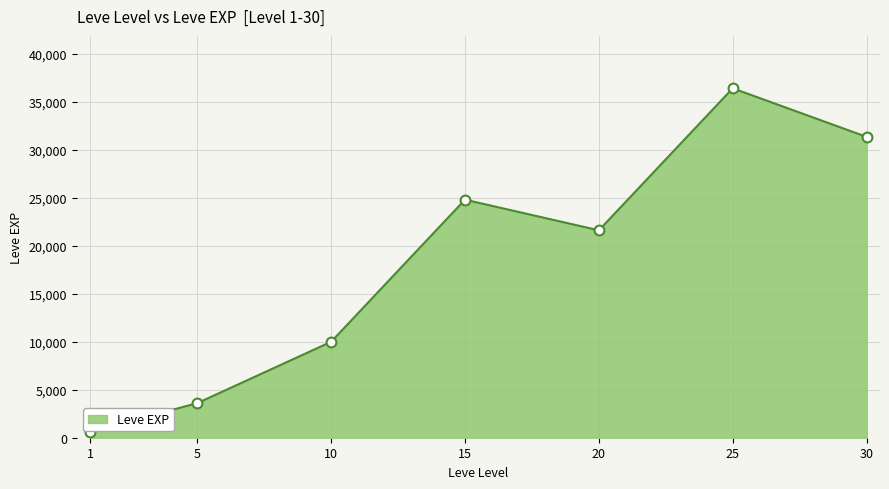

What is the change in value from 10 to 20?

+11610